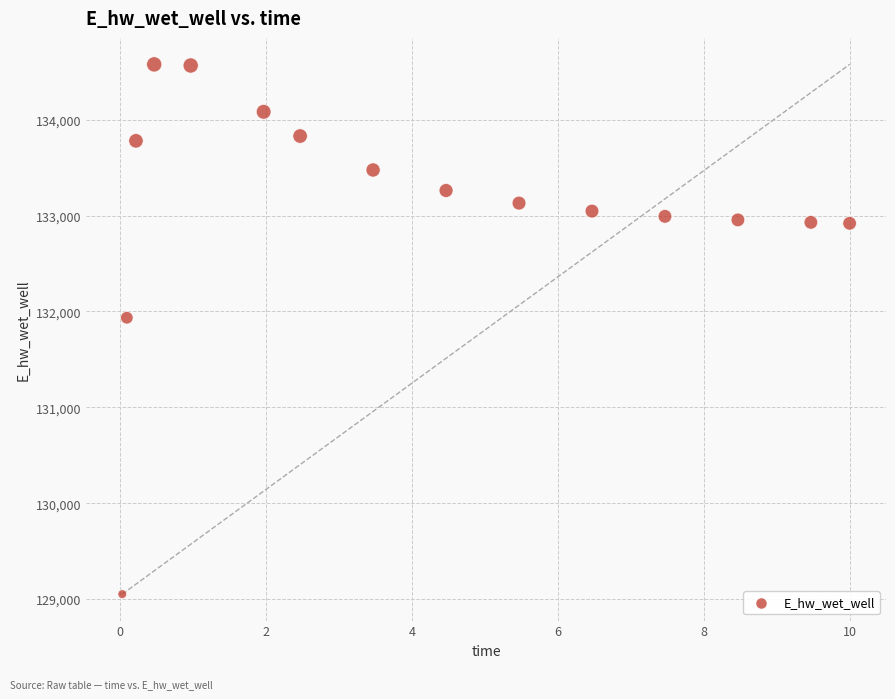

What is the range of X values (max minus min)?

10.0